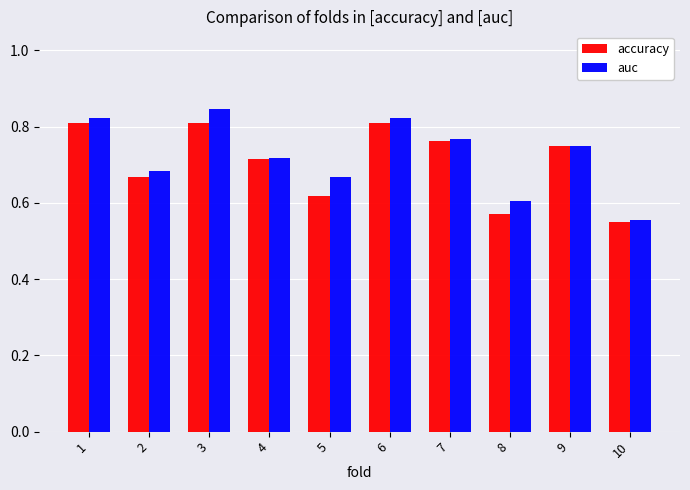

Between 2 and 10, which series saw the biggest shift?

auc